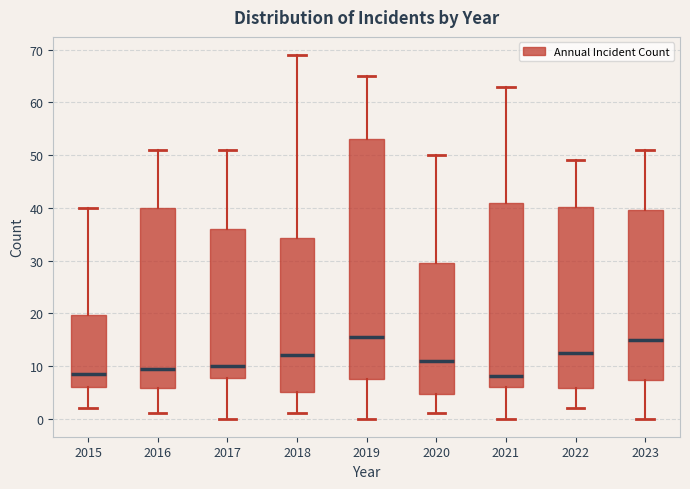

Reading left to right, transcribe this box plot: for each box, give where its median line is, the range the box spans, and where its two whiskers end, as read against the y-axis. The values are not printed on the chart, so give them approximately, as read against the axis.

2015: median 9, box 6 to 20, whiskers 2 to 40
2016: median 10, box 6 to 40, whiskers 1 to 51
2017: median 10, box 8 to 36, whiskers 0 to 51
2018: median 12, box 5 to 34, whiskers 1 to 69
2019: median 16, box 8 to 53, whiskers 0 to 65
2020: median 11, box 5 to 30, whiskers 1 to 50
2021: median 8, box 6 to 41, whiskers 0 to 63
2022: median 13, box 6 to 40, whiskers 2 to 49
2023: median 15, box 7 to 40, whiskers 0 to 51